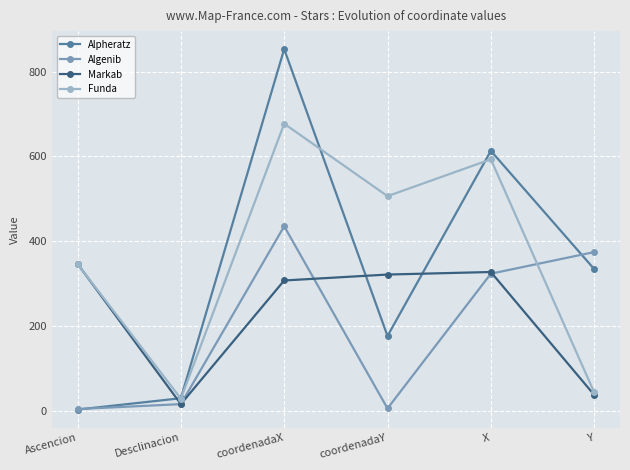

What is the value of the Alpheratz point at the 3rd from the left?

853.0